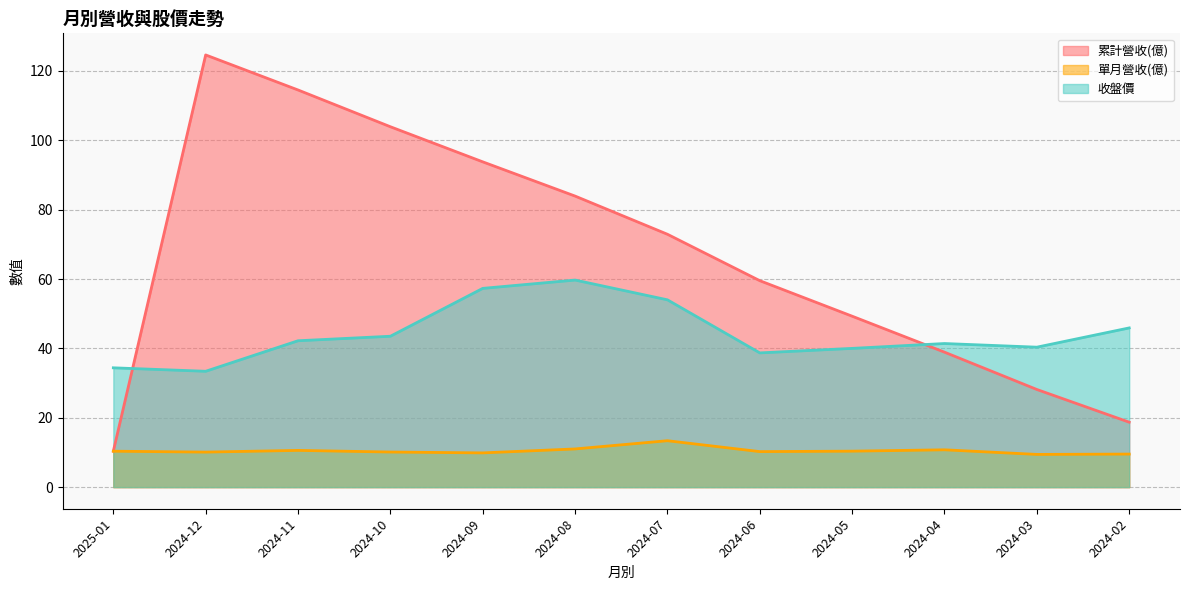

Count the number of data series in this chart.

3